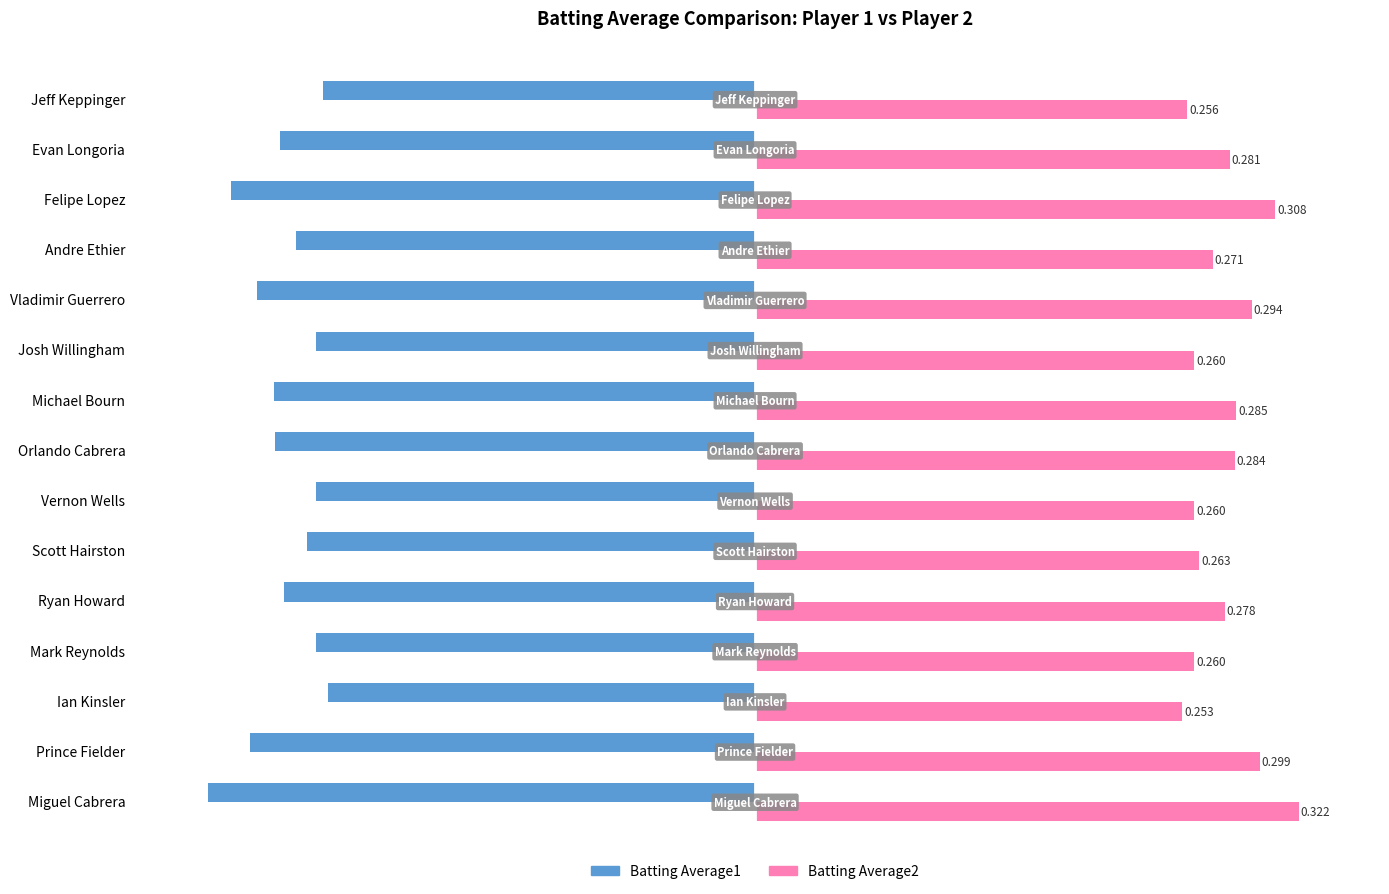

Is the value of Batting Average2 at Scott Hairston greater than the value of Batting Average1 at Andre Ethier?

Yes